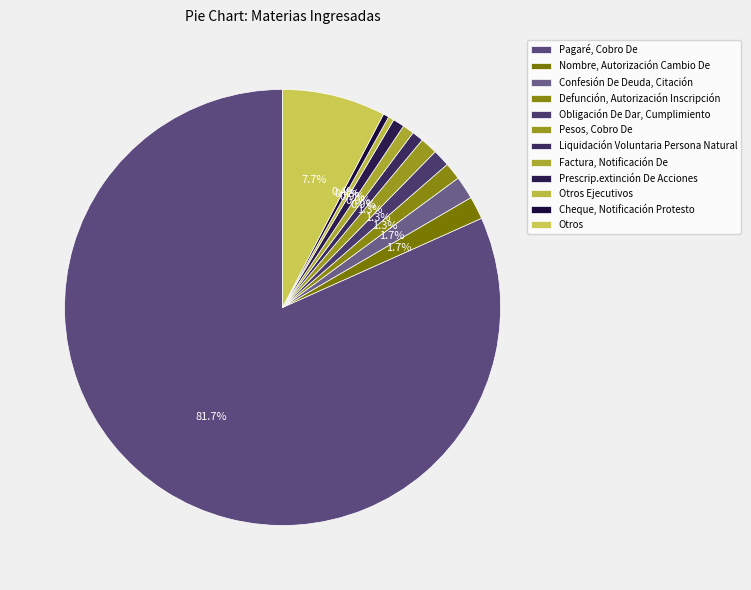

What portion of the pie excludes Confesión De Deuda, Citación?

98.3%